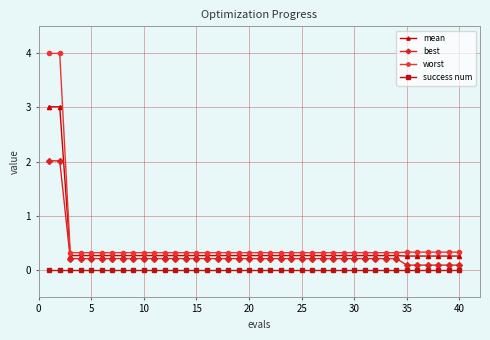

Is this an area chart (filled region under the line)?

No